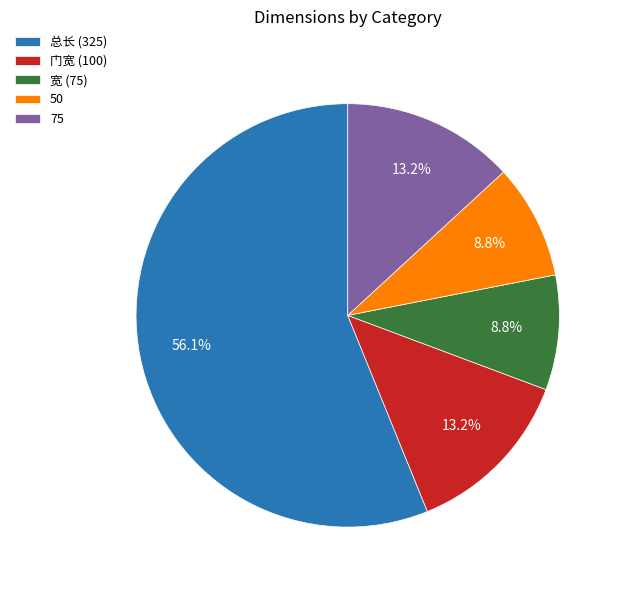

What percentage is NOT represented by 宽 (75)?

91.2%